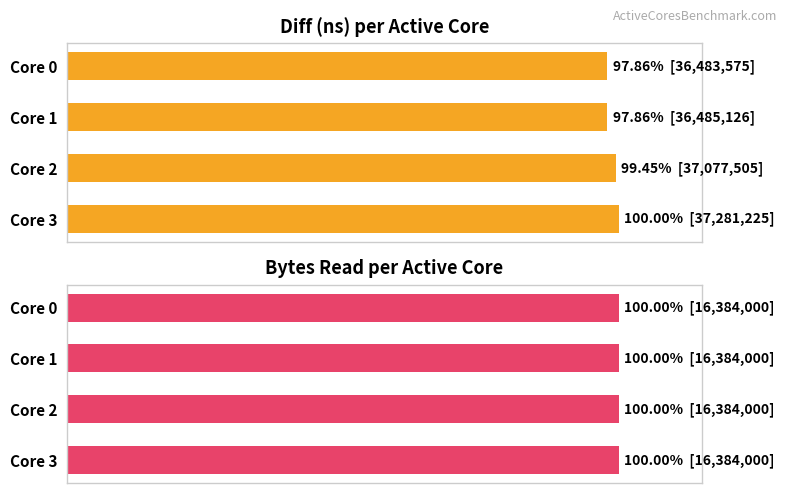

The Bytes R series shows 0.3 at 60. True or false?

False